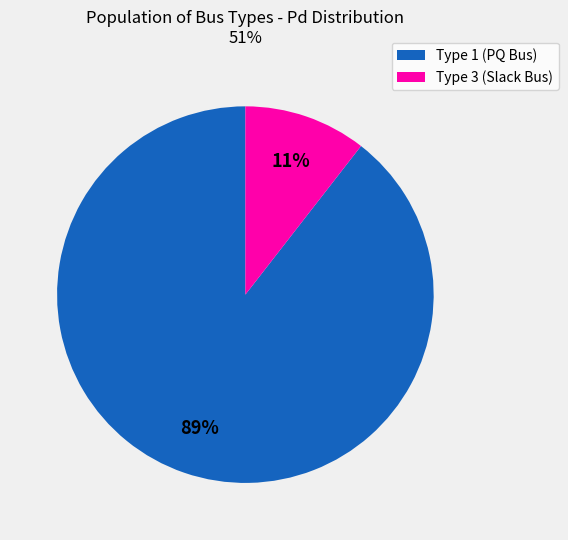

Do Type 3 (Slack Bus) and Type 1 (PQ Bus) together represent more than half of the pie?

Yes